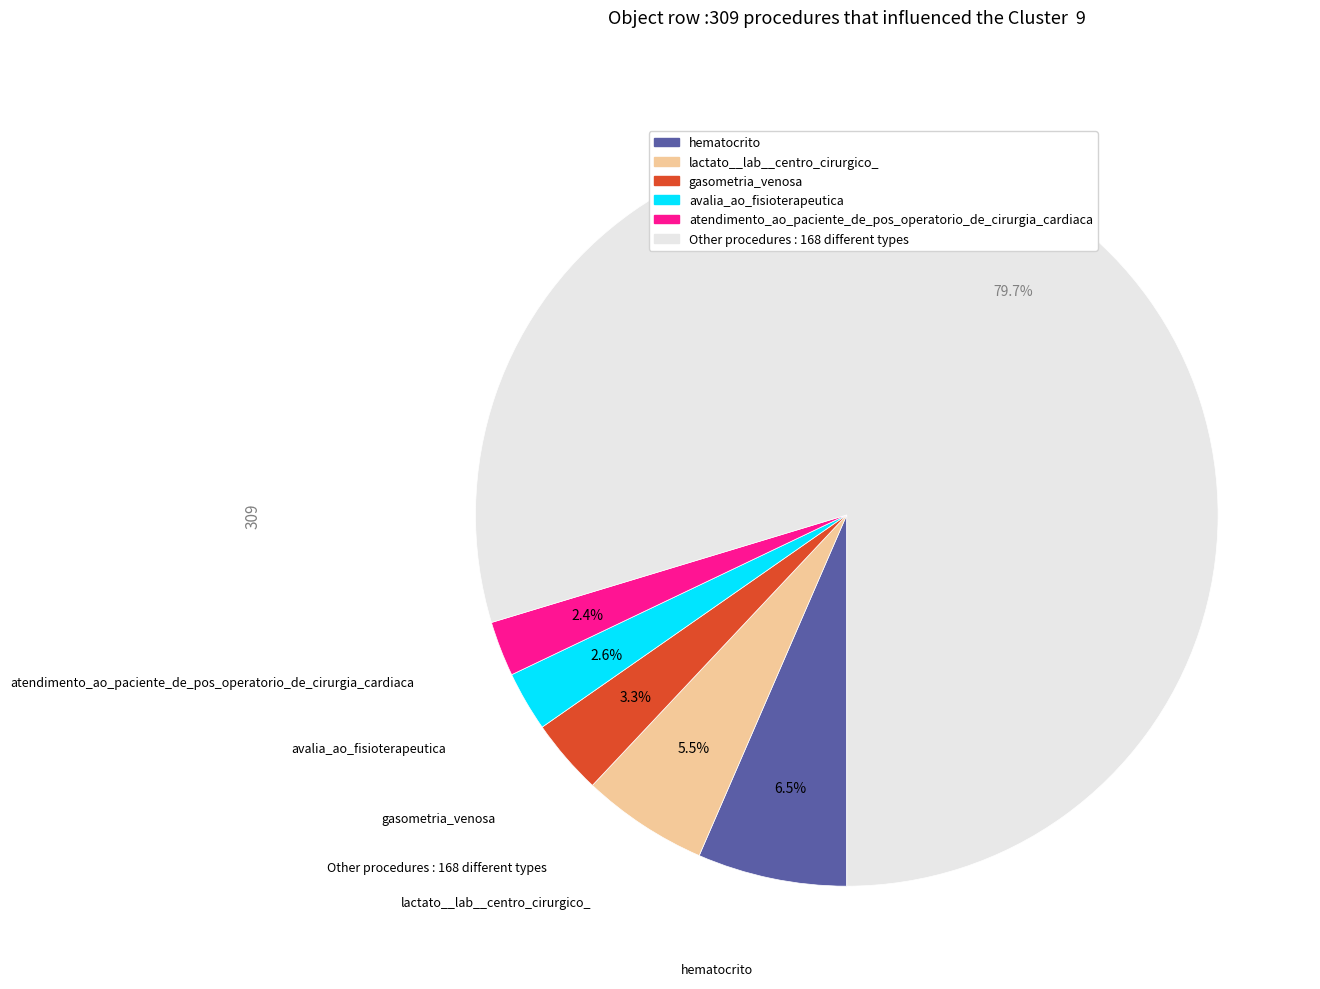

Is there a majority slice in this chart?

Yes